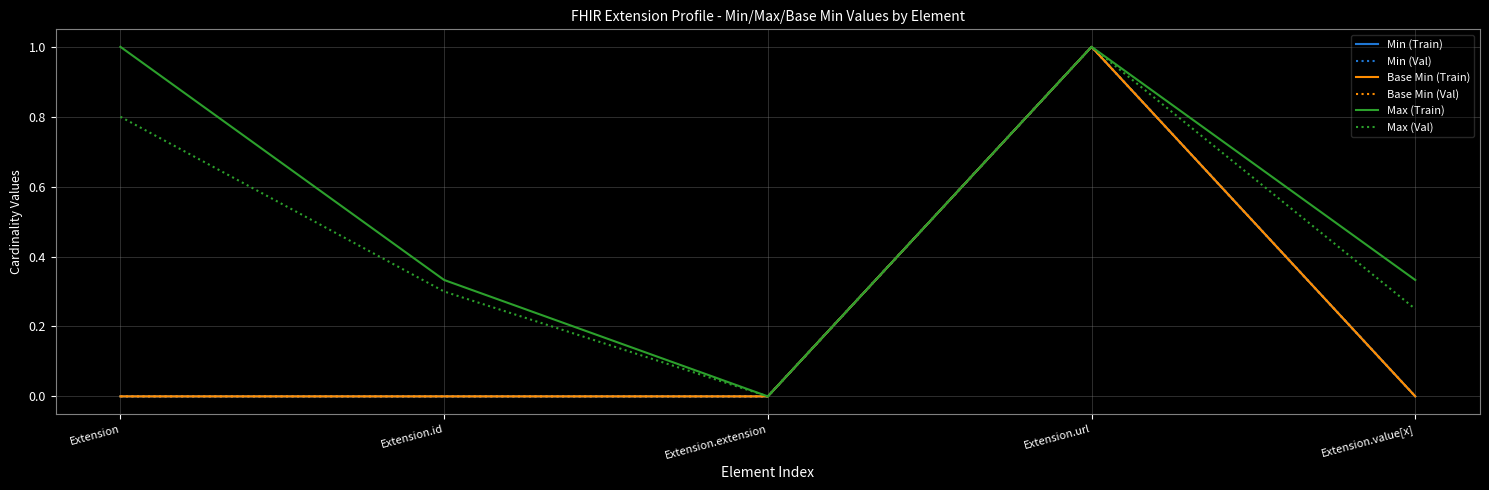

Where is the first local minimum for Max (Val)?

Extension.extension